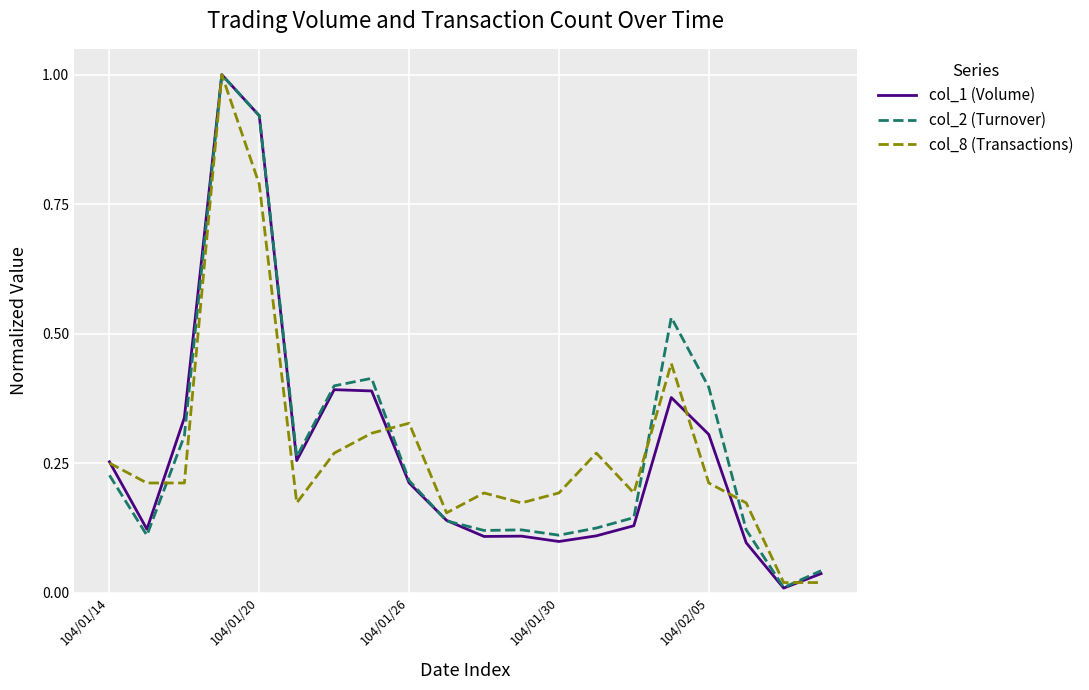

What is the maximum value for col_1 (Volume)?

1.0